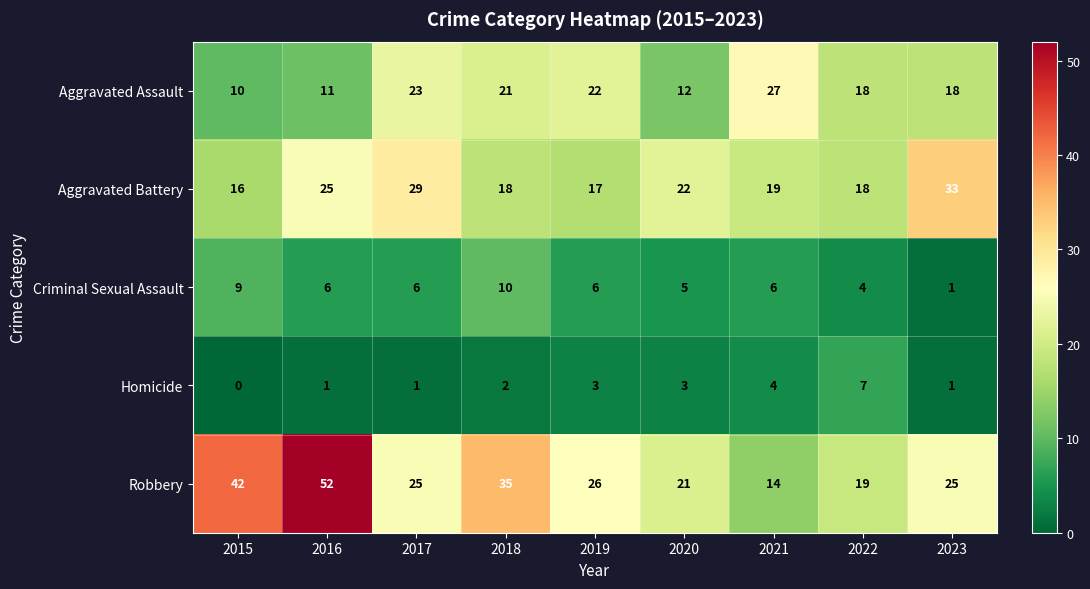

Which label corresponds to the largest value in the chart?

2016